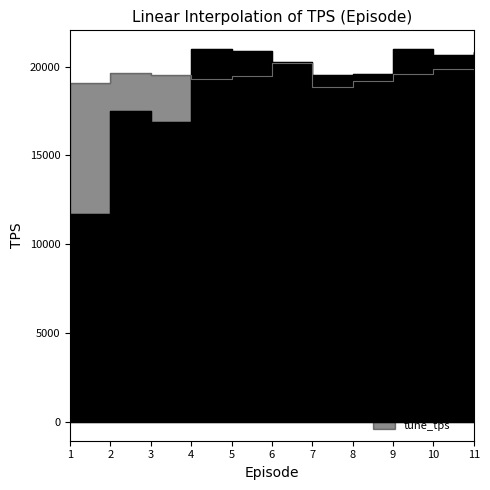

How many distinct data groups are displayed?

2